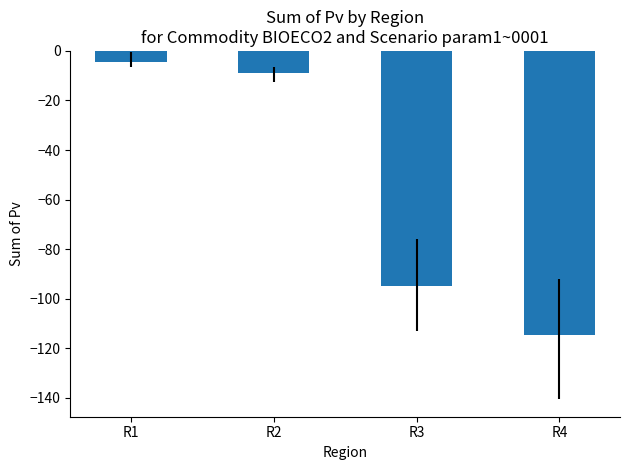

Rank the categories by value from lowest to highest.

R4, R3, R2, R1